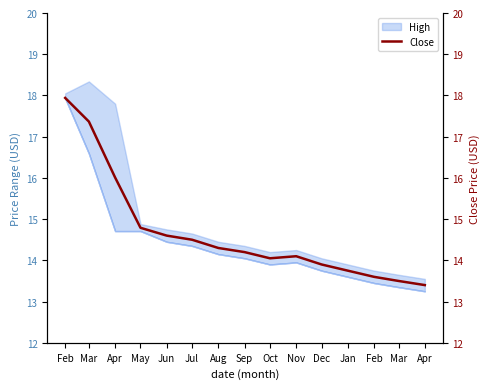

How many values are below 14?

5